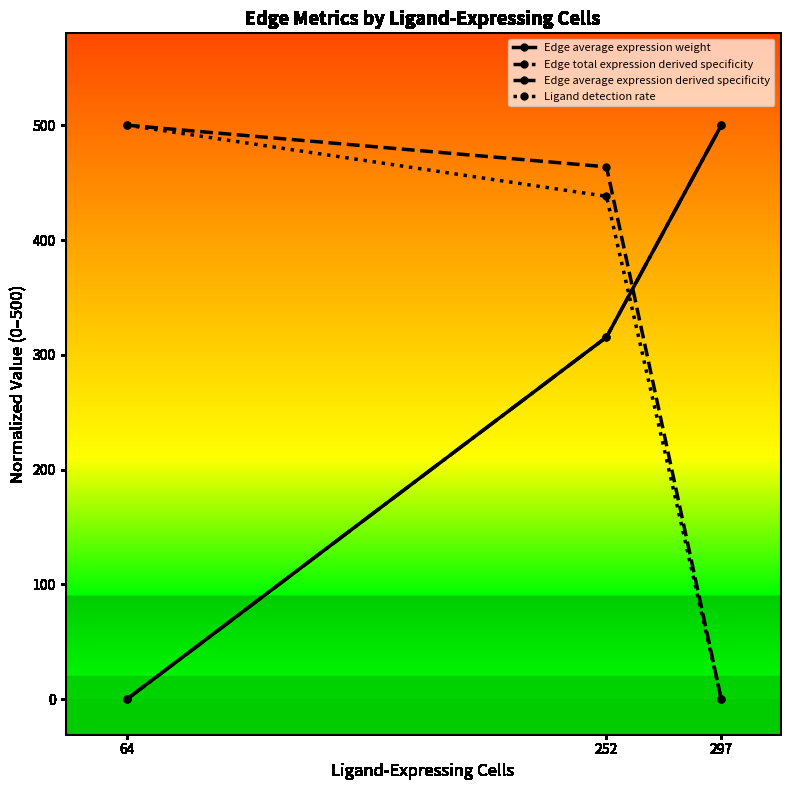

Reading left to right, list all the values displayed in this chart.

Edge average expression weight: 0.0	315.4	500.0
Edge total expression derived specificity: 500.0	463.7	0.0
Edge average expression derived specificity: 0.0	315.4	500.0
Ligand detection rate: 500.0	438.0	0.0